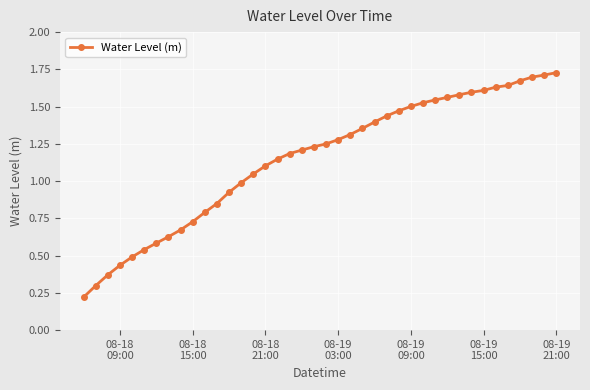

What is the sum of all values?

45.9